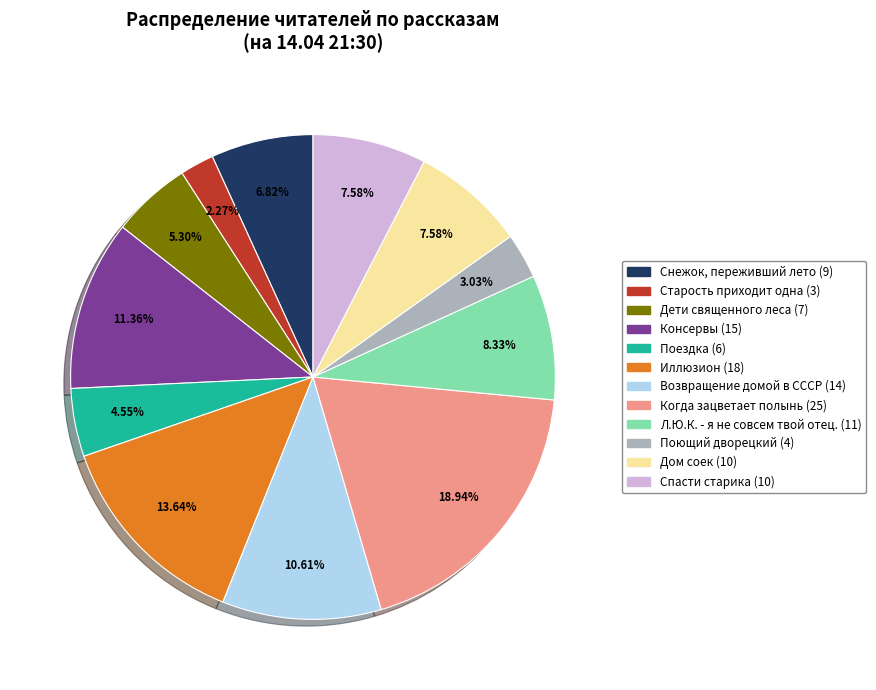

What is the ratio of the value at Спасти старика to the value at Поющий дворецкий?

2.5